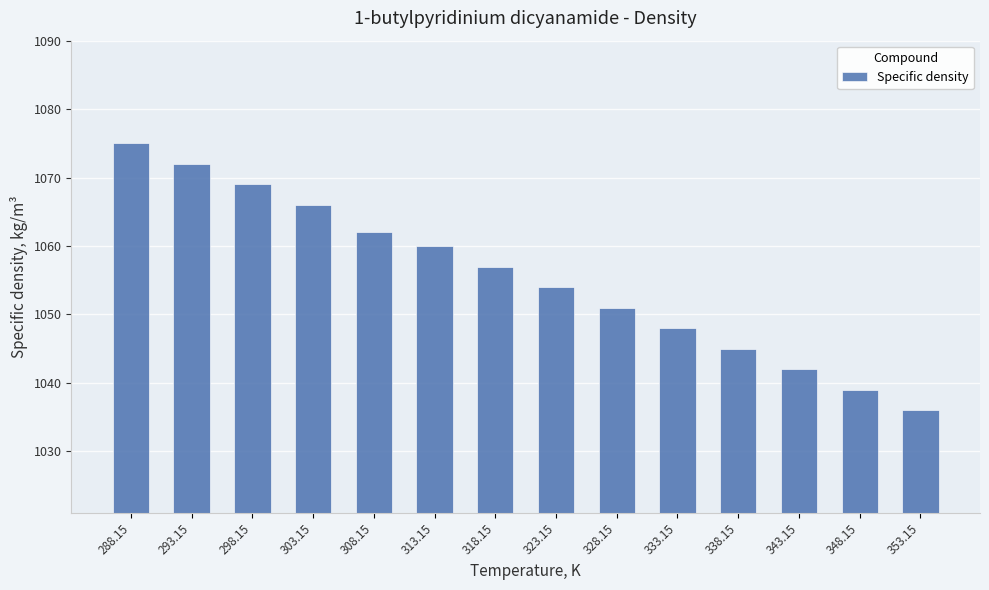

Rank the categories by value from highest to lowest.

288.15, 293.15, 298.15, 303.15, 308.15, 313.15, 318.15, 323.15, 328.15, 333.15, 338.15, 343.15, 348.15, 353.15